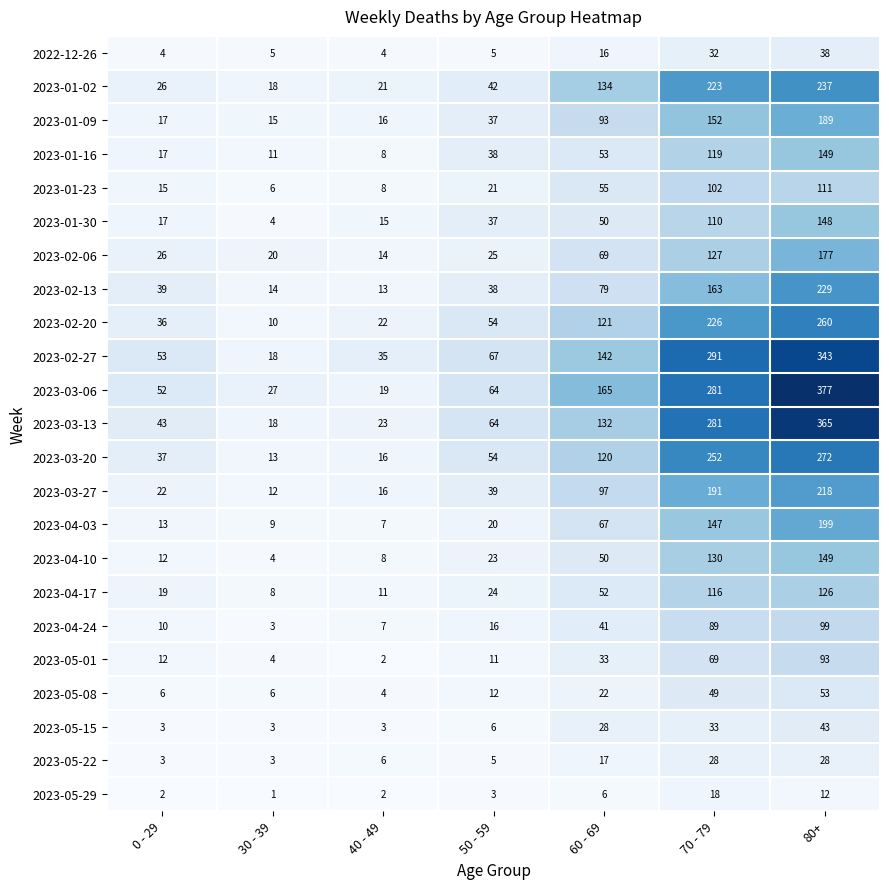

How many categories are shown in the chart?

7